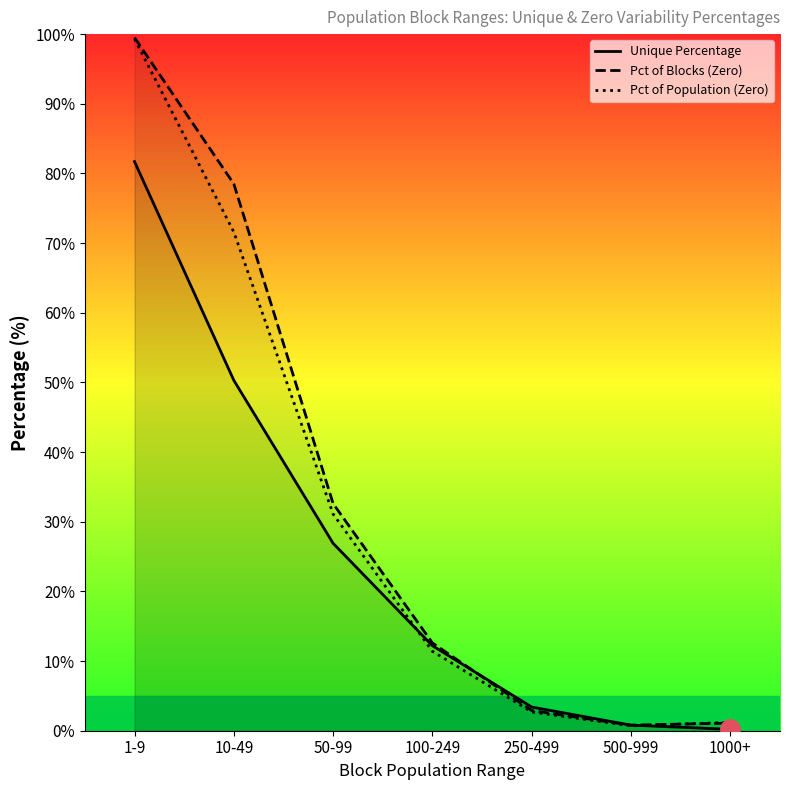

True or false: Pct of Blocks (Zero) has a value of 0.2 at 500-999.

False